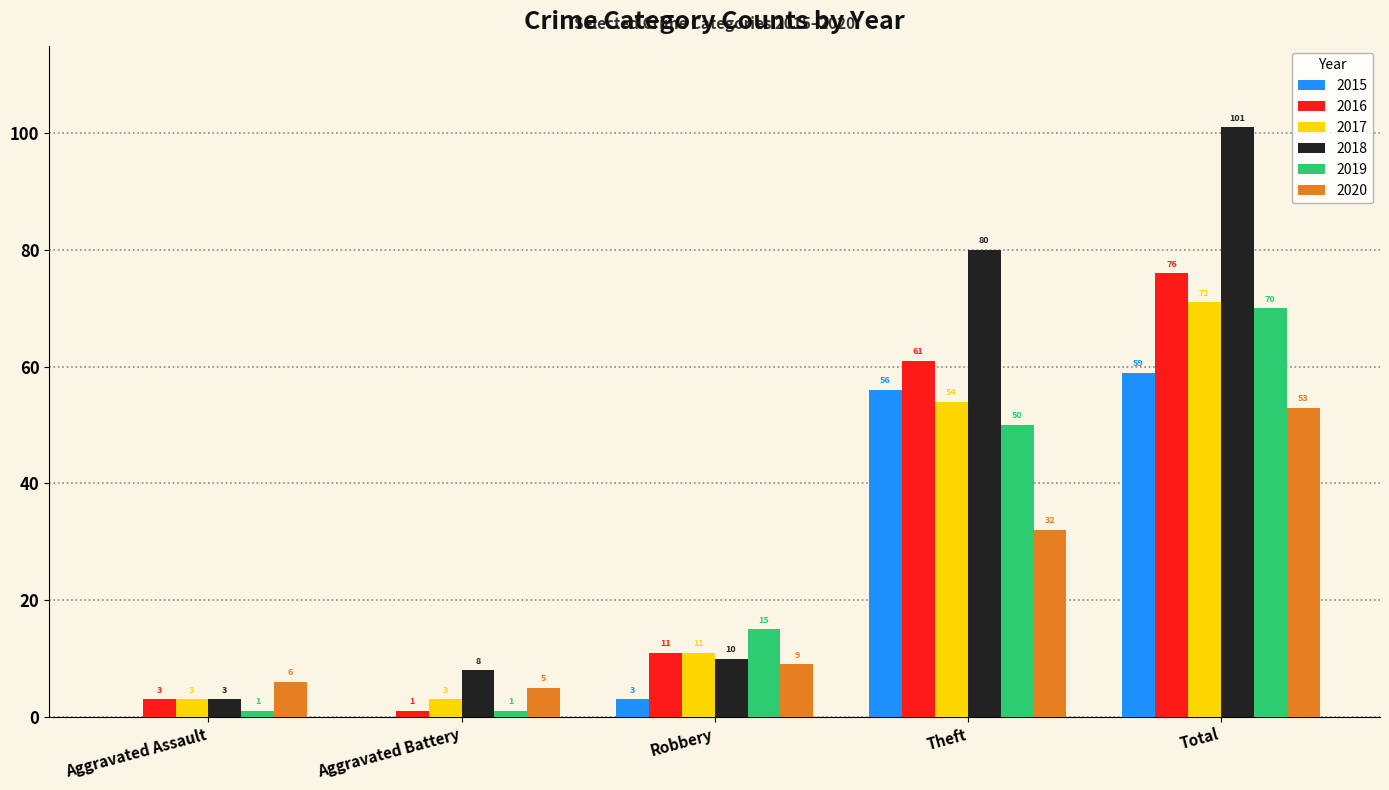

The 2018 series shows 16 at Theft. True or false?

False